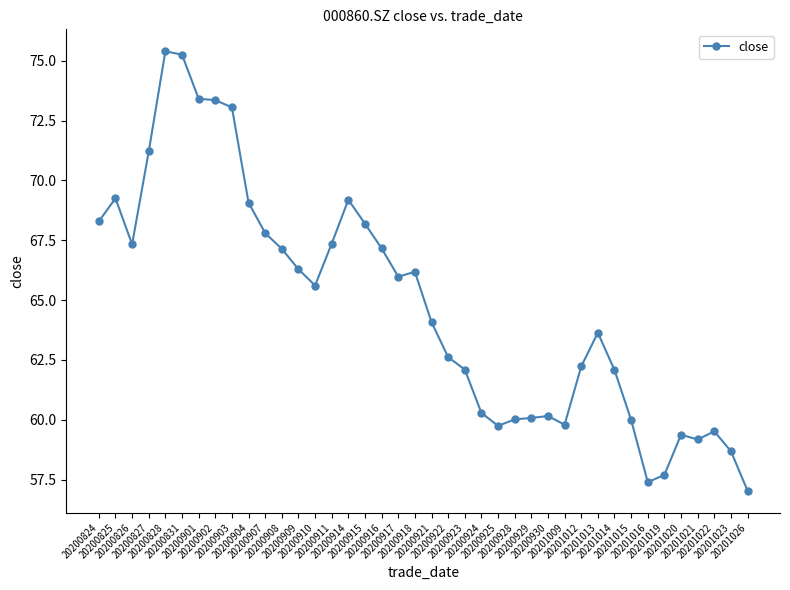

The chart shows a value of 85.5 at 20200929. True or false?

False